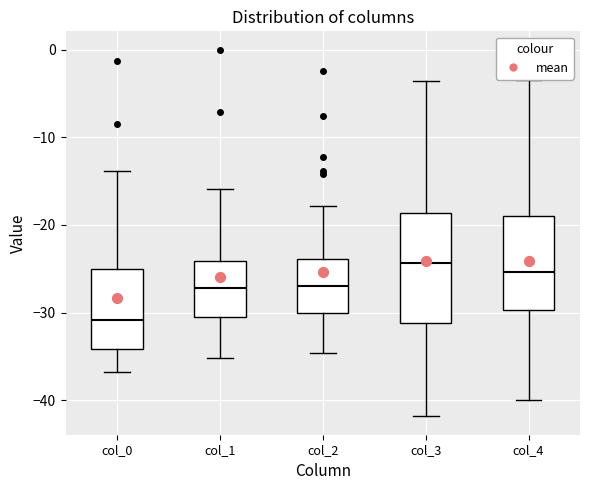

Where does the median line of the box for col_3 sit on the y-axis? The values are not printed on the chart, so give them approximately, as read against the axis.

-24